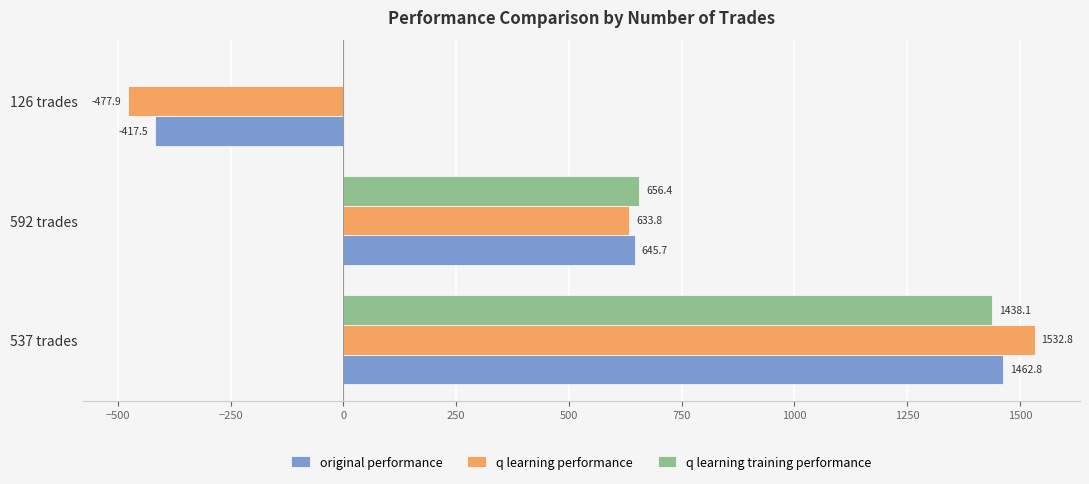

At which category is the sum across all series the highest?

537 trades